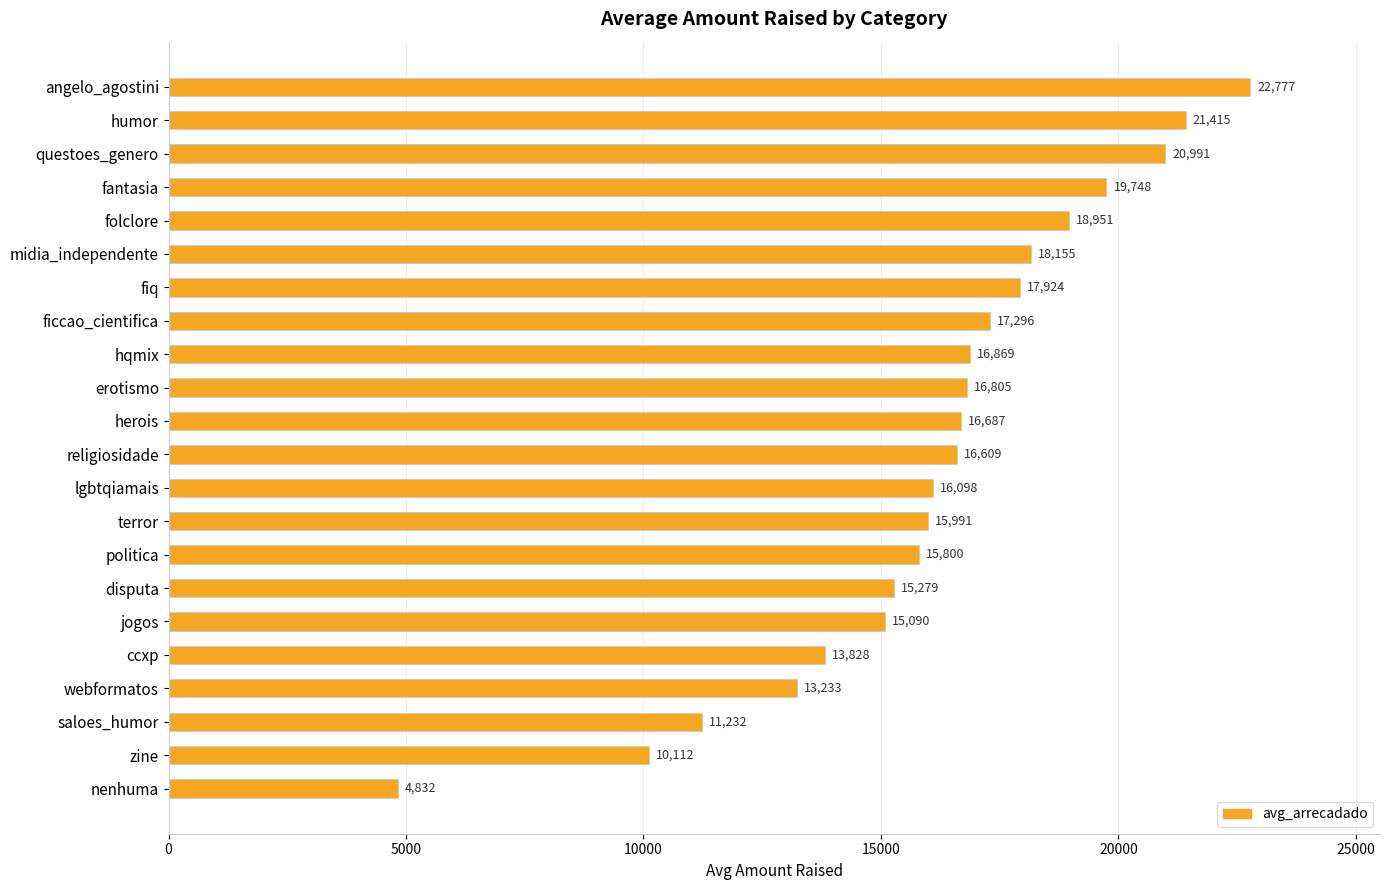

Rank the categories by value from highest to lowest.

angelo_agostini, humor, questoes_genero, fantasia, folclore, midia_independente, fiq, ficcao_cientifica, hqmix, erotismo, herois, religiosidade, lgbtqiamais, terror, politica, disputa, jogos, ccxp, webformatos, saloes_humor, zine, nenhuma